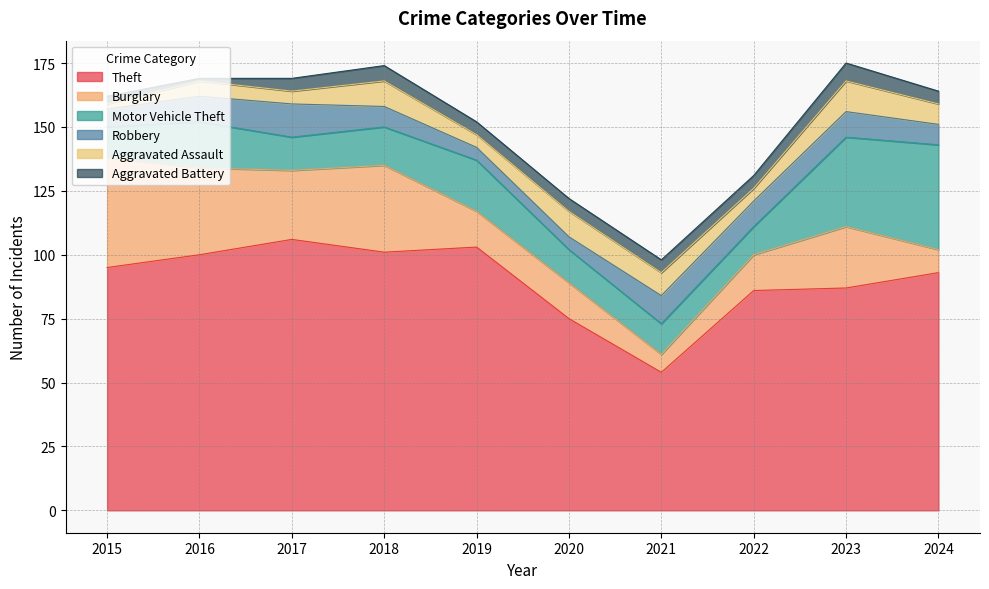

At which category does Aggravated Battery reach its first local valley?

2016